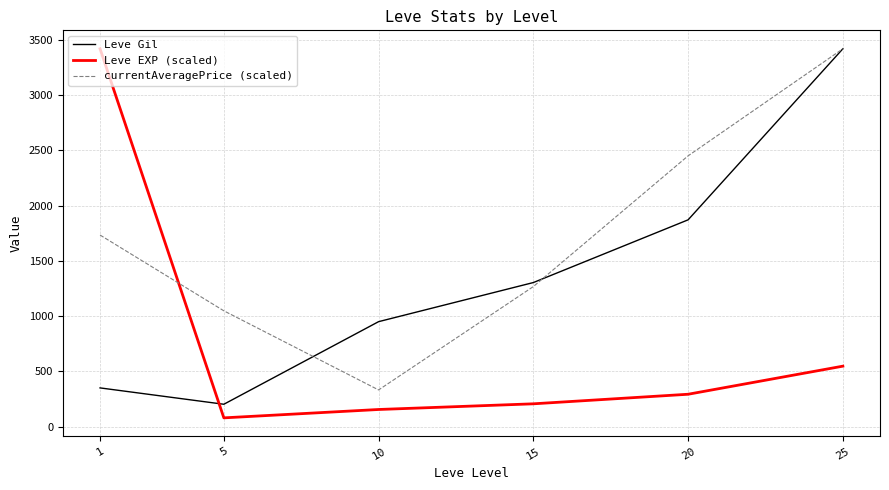

What is the minimum value for Leve EXP (scaled)?

78.5